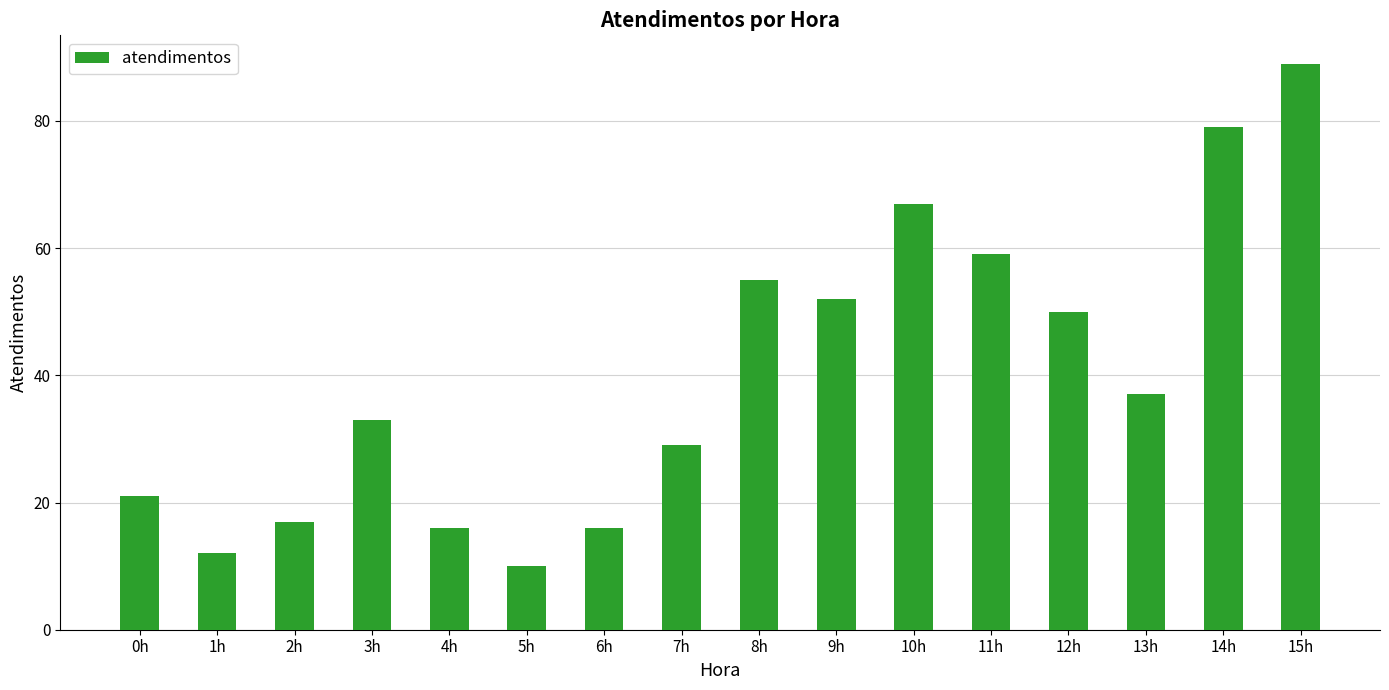

The chart shows a value of 59 at 11h. True or false?

True